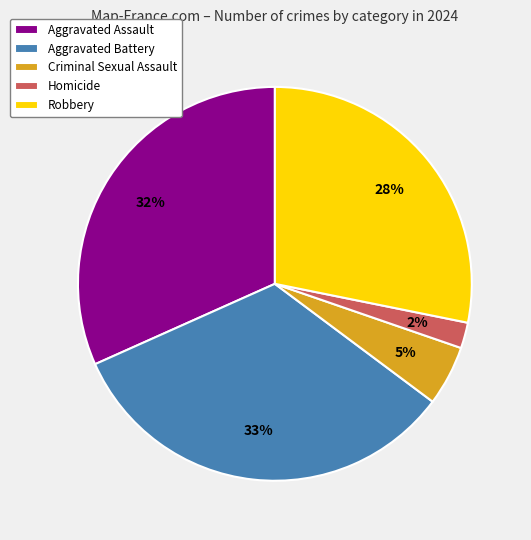

Approximately how many times larger is the value at Criminal Sexual Assault compared to Aggravated Assault?

0.2